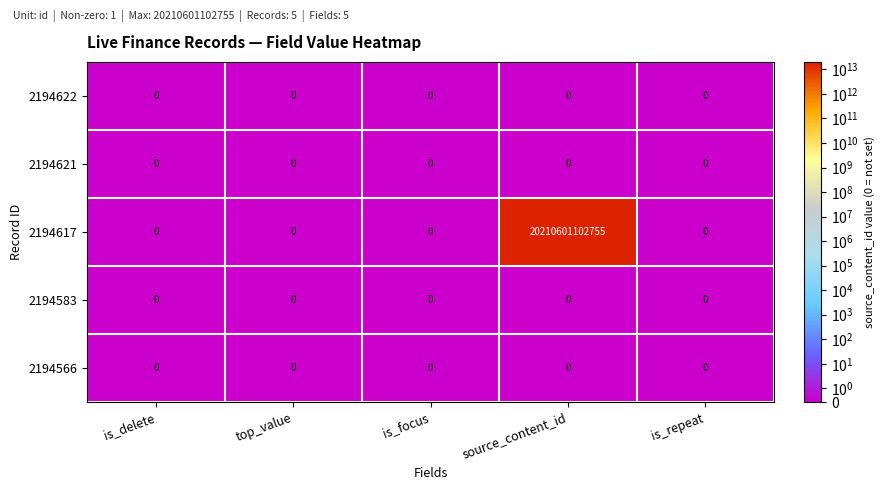

Where is 2194583 nearest to the value 0?

is_delete